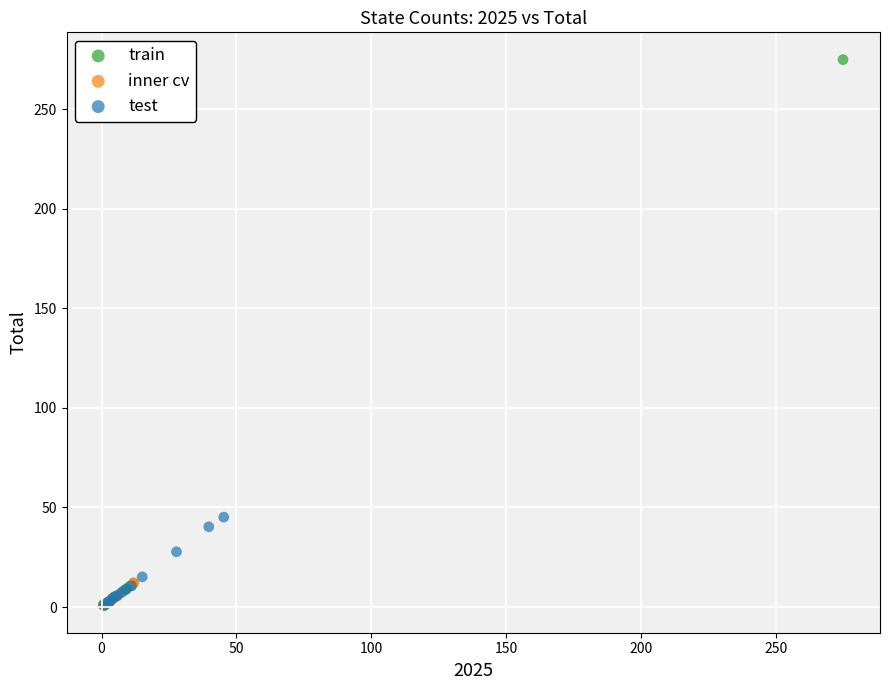

Which series reaches the maximum Y coordinate?

train